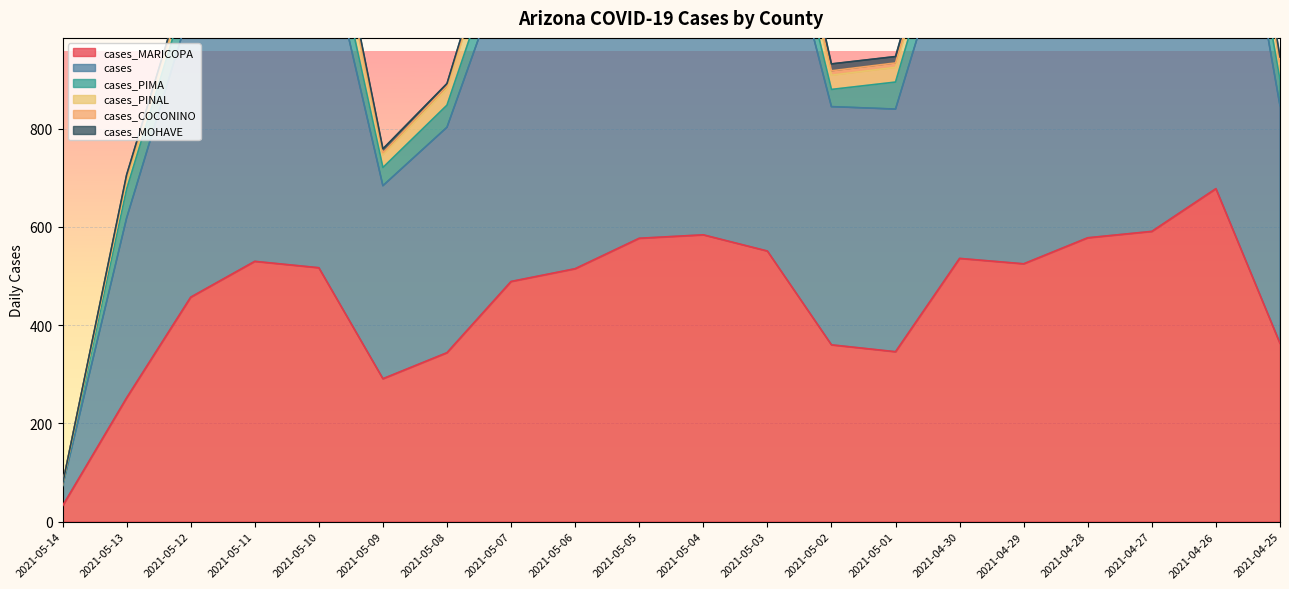

At which label is cases_PIMA closest to 46?

2021-05-08